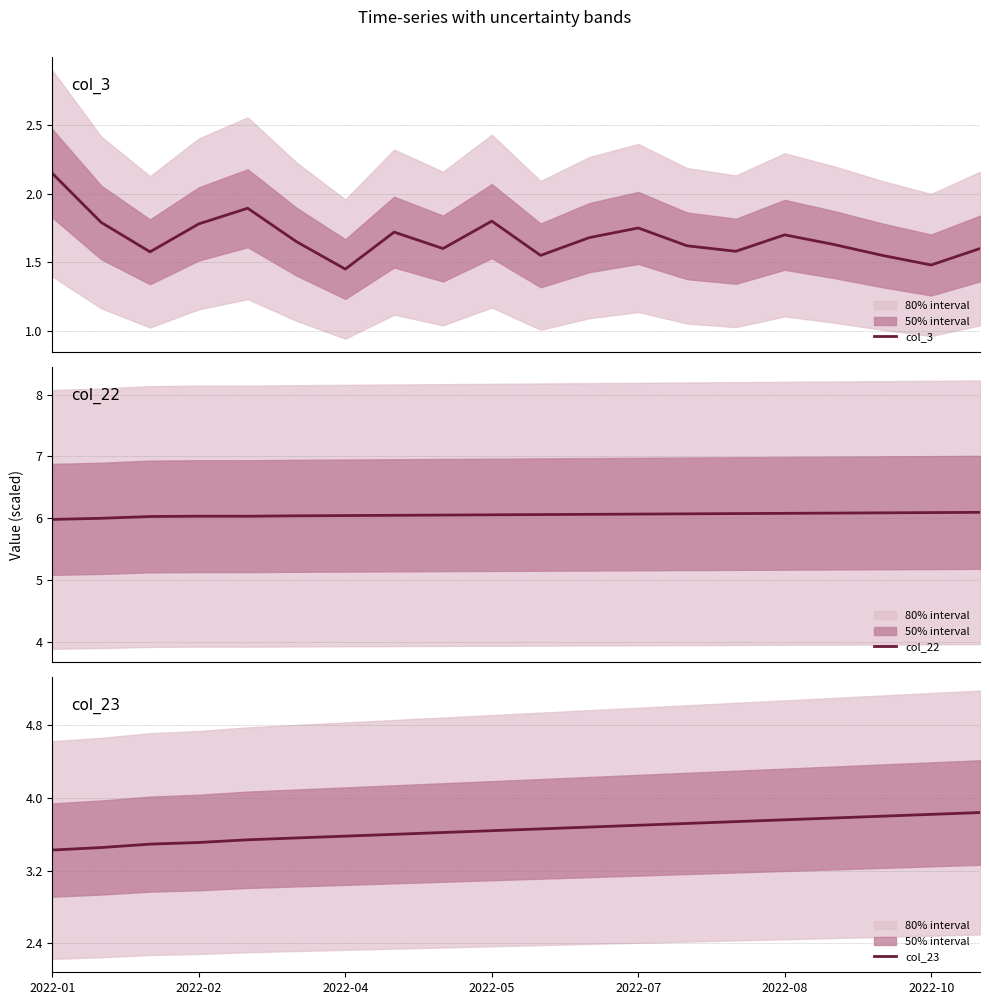

What is the sum of all col_23 values?

72.9